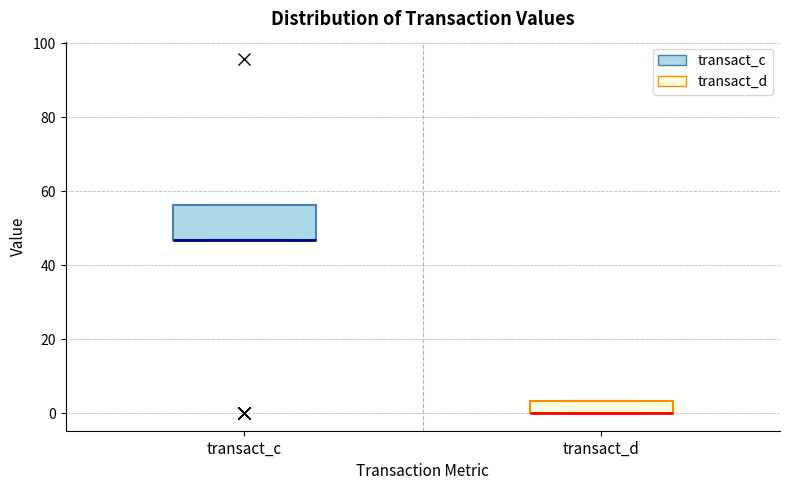

Reading left to right, transcribe this box plot: for each box, give where its median line is, the range the box spans, and where its two whiskers end, as read against the y-axis. The values are not printed on the chart, so give them approximately, as read against the axis.

transact_c: median 46 (drawn on the box's lower edge), box 46 to 56, whiskers 46 to 56
transact_d: median 0 (drawn on the box's lower edge), box 0 to 4, whiskers 0 to 4